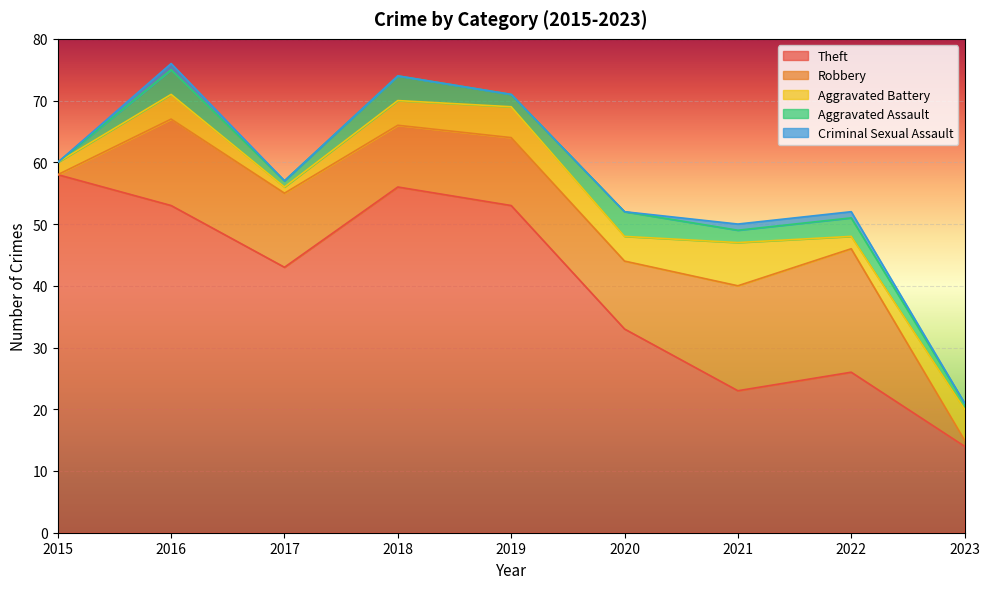

At how many categories does at least one series exceed 13?

9